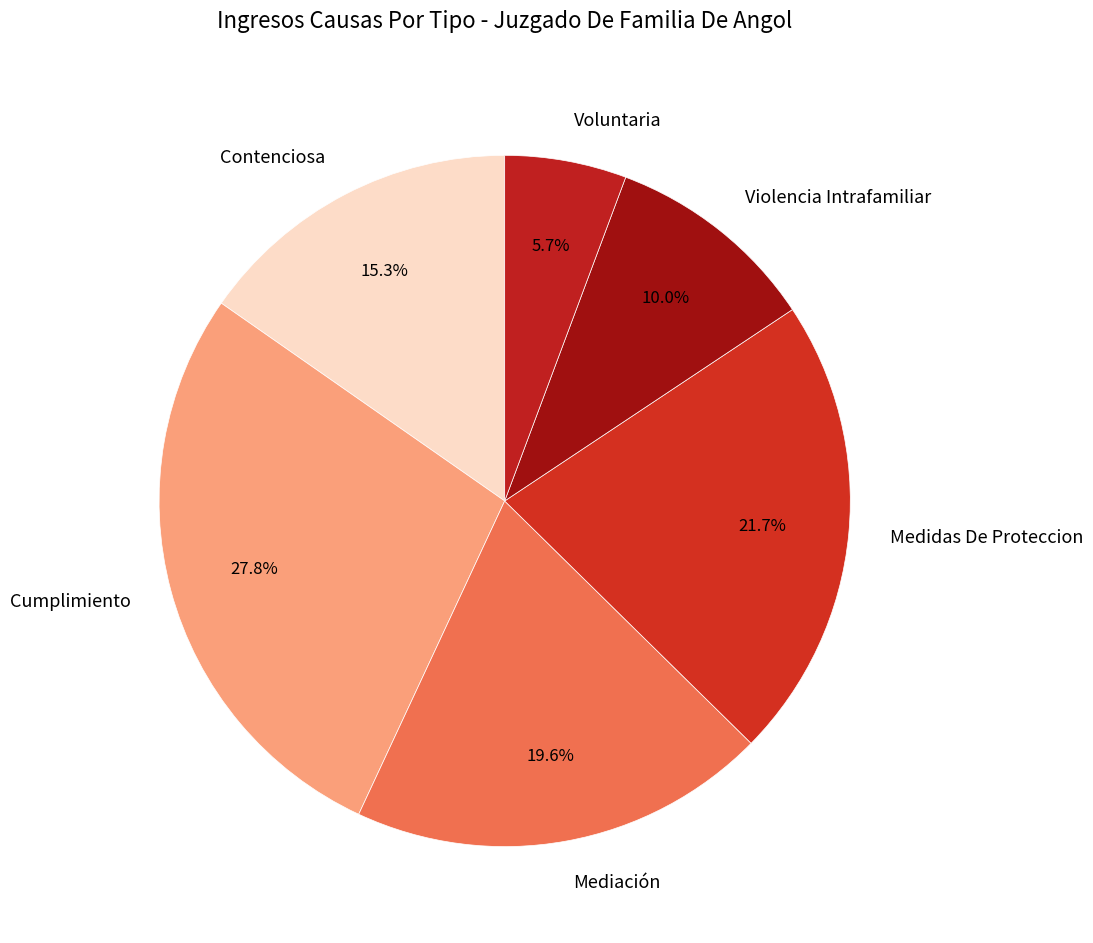

Is Violencia Intrafamiliar the majority of the pie?

No